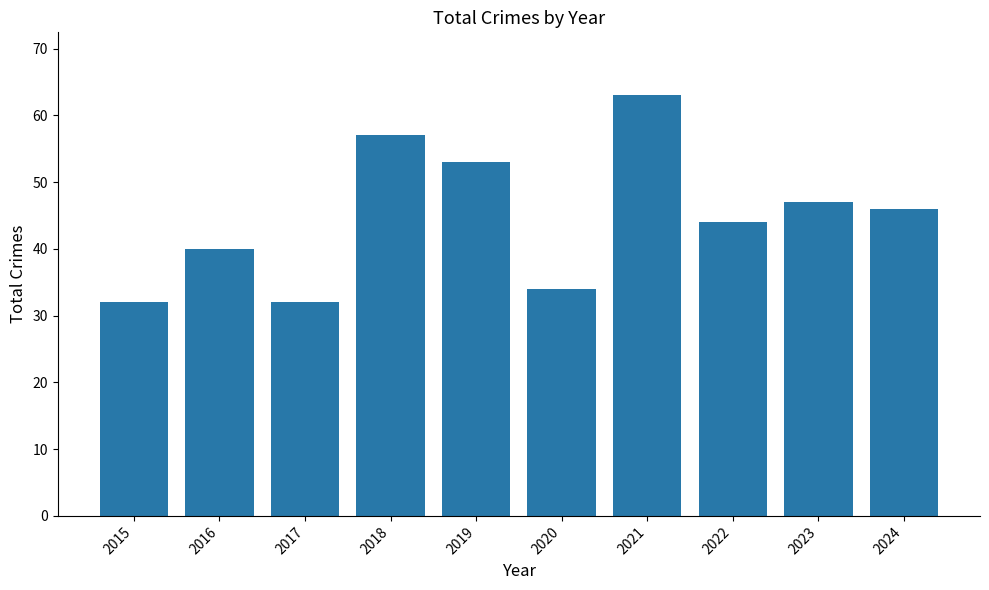

Does the chart contain stacked bars?

No